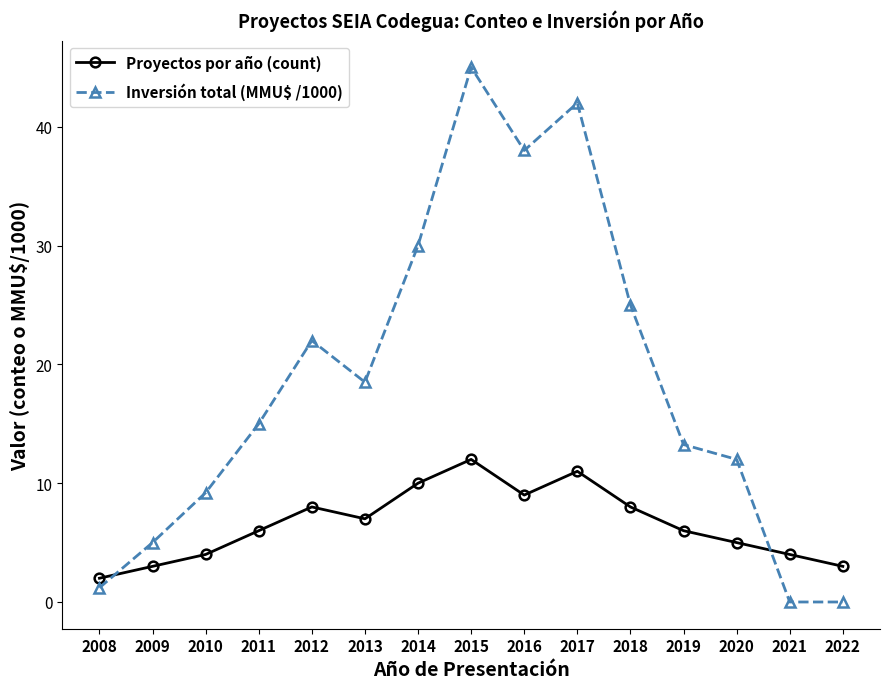

True or false: Inversión total (MMU$ /1000) and Proyectos por año (count) cross at least once.

True